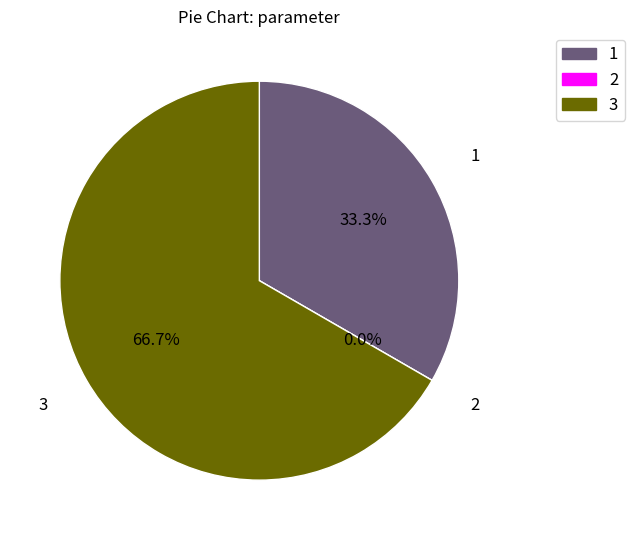

To the nearest percent, what is the combined percentage of 2 and 3?

67%